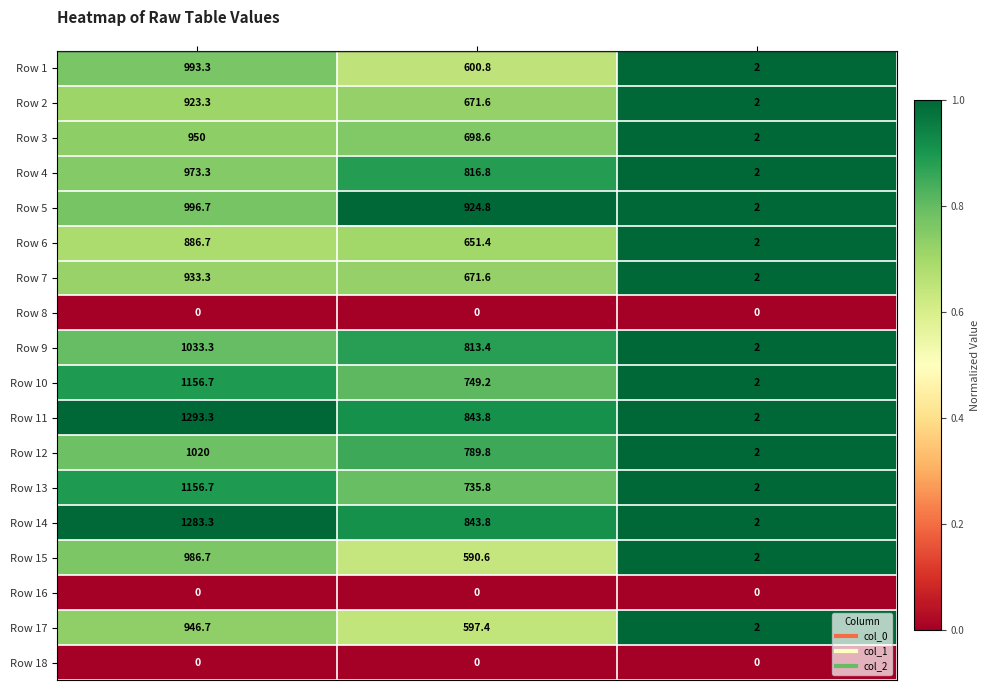

What is the difference between the Row 4 values at col_1 and col_0?

156.5